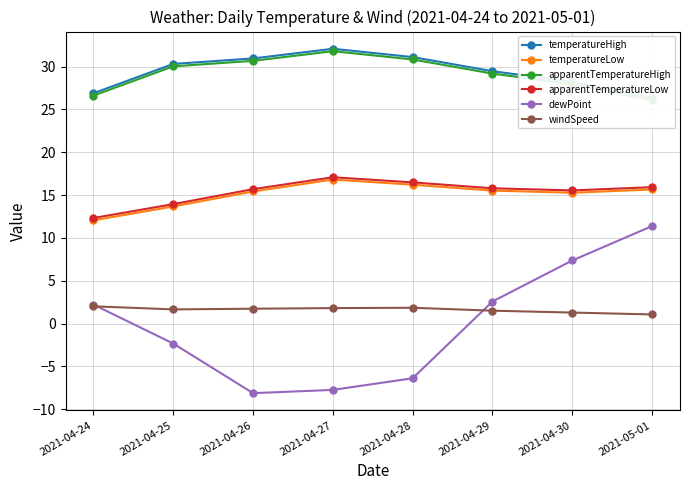

True or false: apparentTemperatureHigh has a value of 46.9 at 2021-04-28.

False